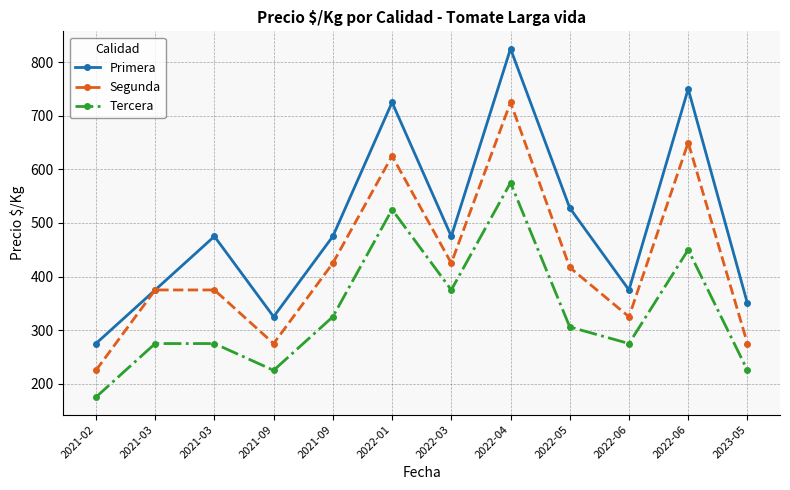

Where does the Tercera series first go above 306?

2021-09